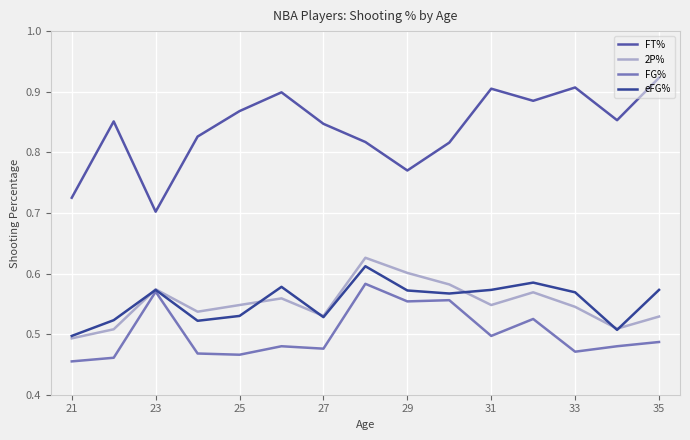

Which series has the widest spread of values?

FT%